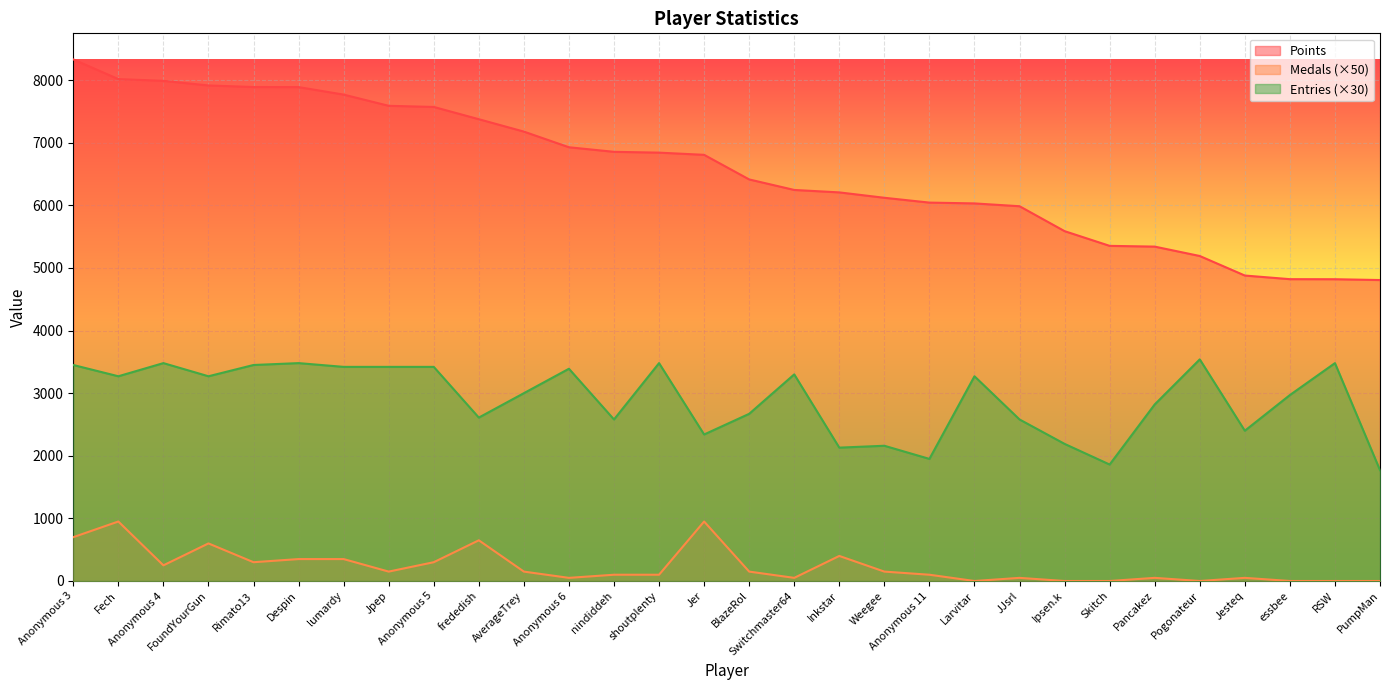

True or false: Entries and Points cross at least once.

False